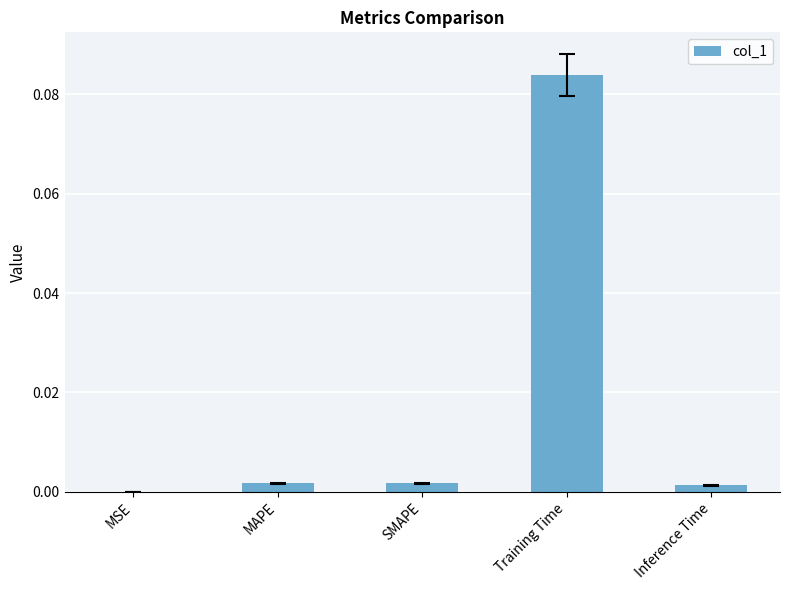

What is the change in value from MAPE to Training Time?

+0.1